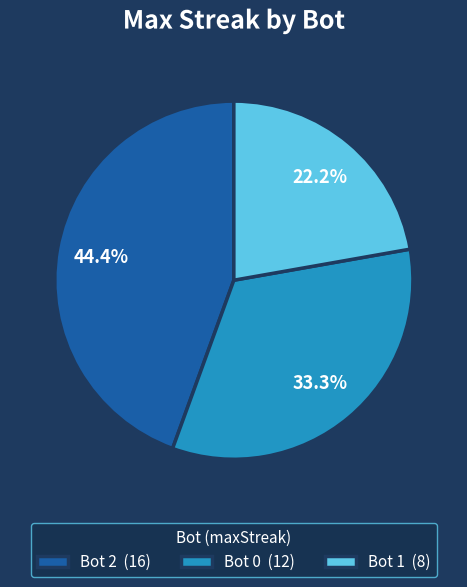

Rank the categories by value from lowest to highest.

Bot 1 (8), Bot 0 (12), Bot 2 (16)